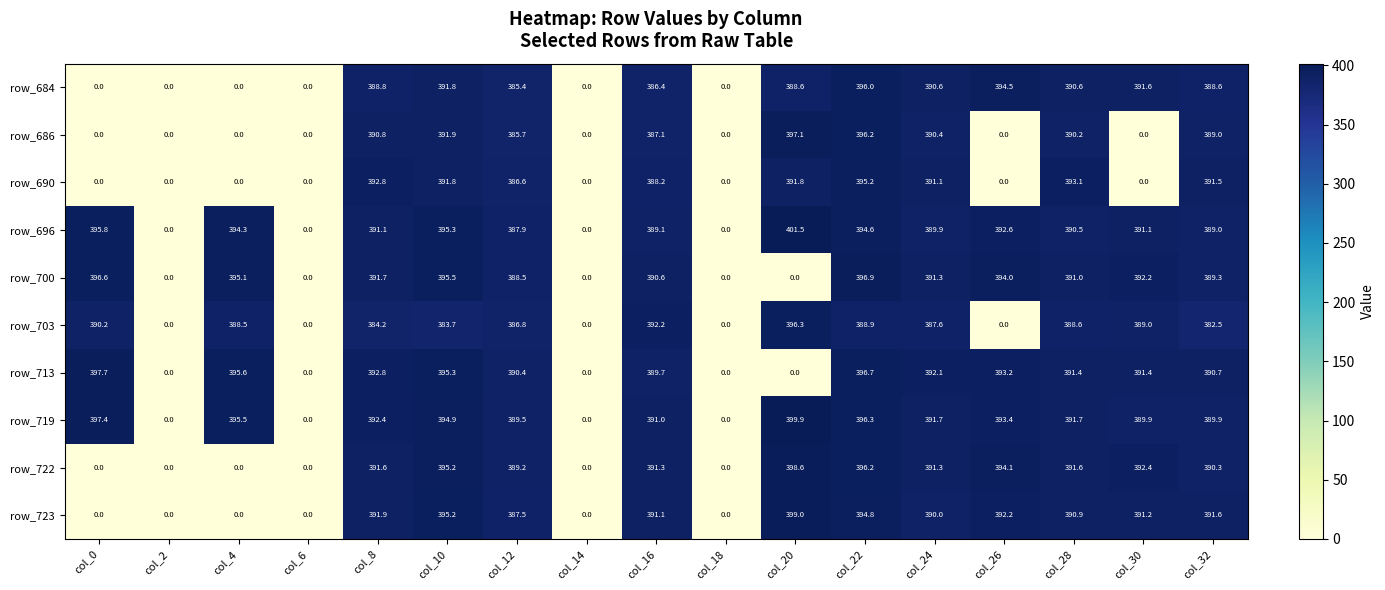

At how many categories does at least one series exceed 26?

13